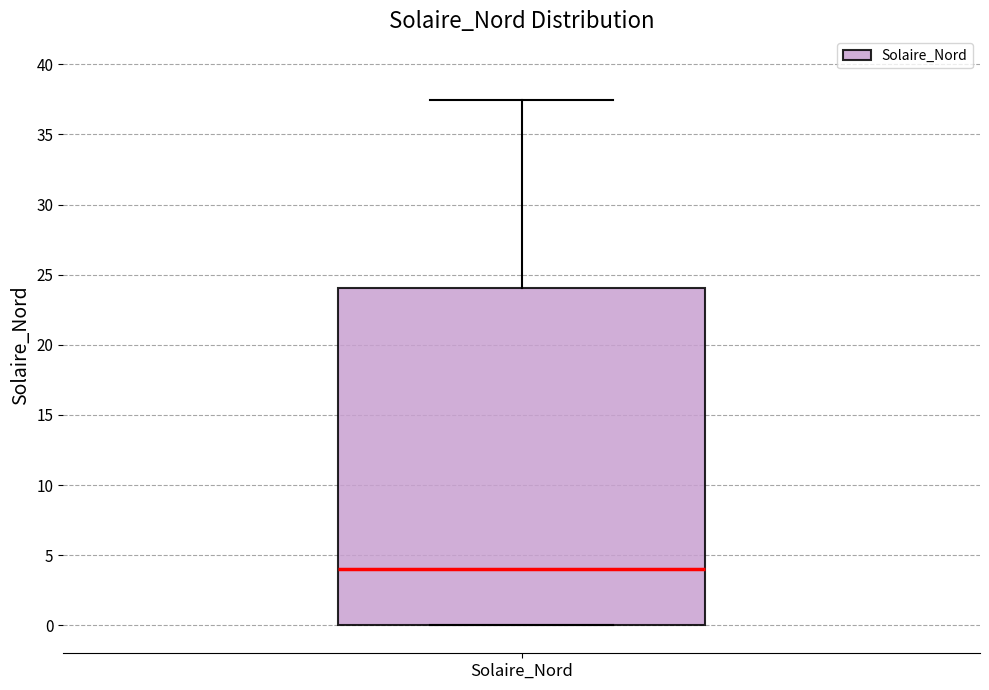

Transcribe this box plot: give where the median line is, the range the box spans, and where the two whiskers end, as read against the y-axis. The values are not printed on the chart, so give them approximately, as read against the axis.

median 4.0, box 0.0 to 24.0, whiskers 0.0 to 37.5